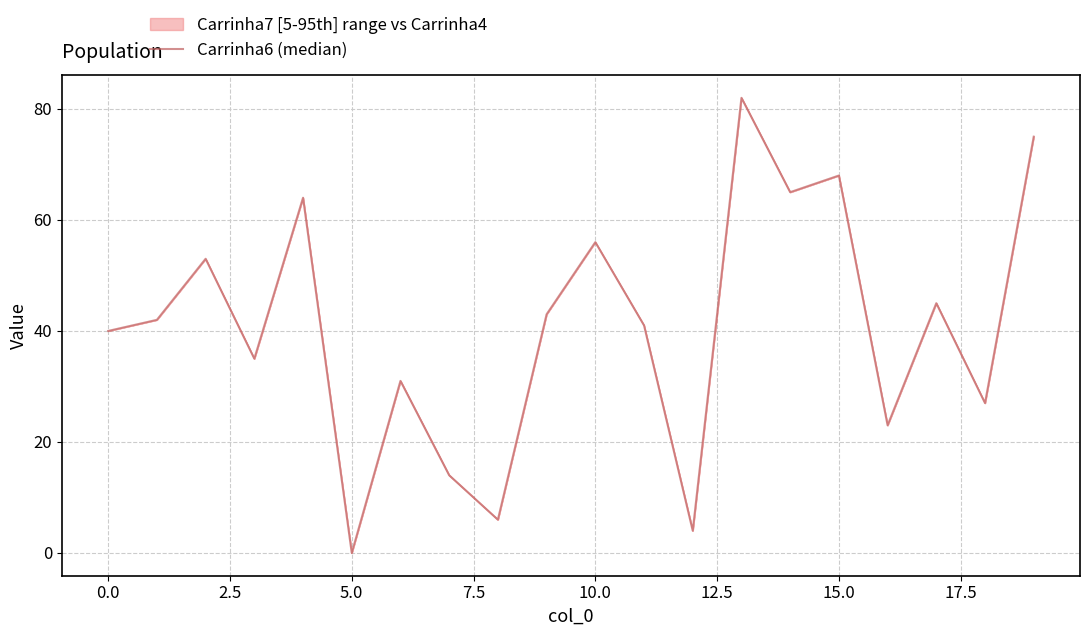

What is the maximum value shown in the chart?

82